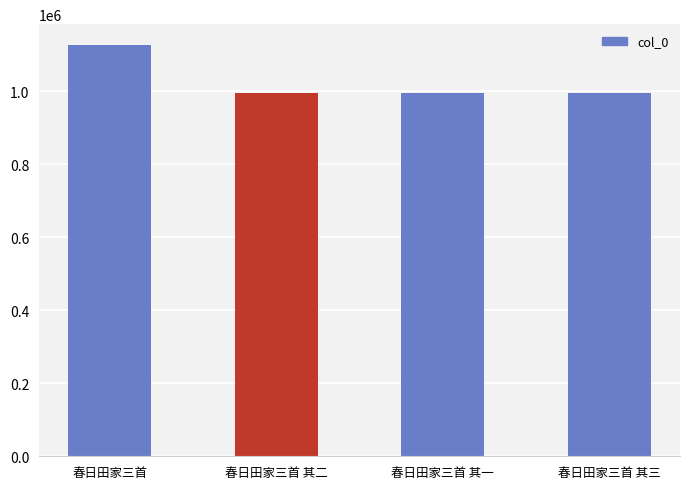

At which category does the chart reach its peak across all series?

春日田家三首